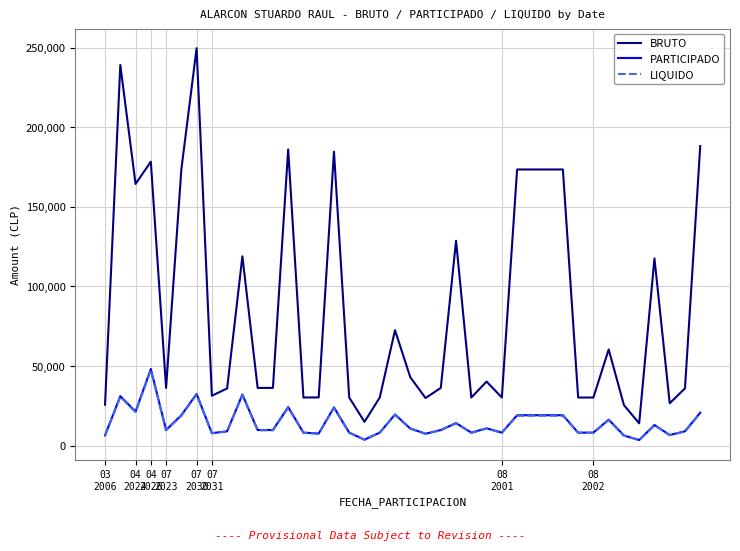

True or false: LIQUIDO and BRUTO cross at least once.

False